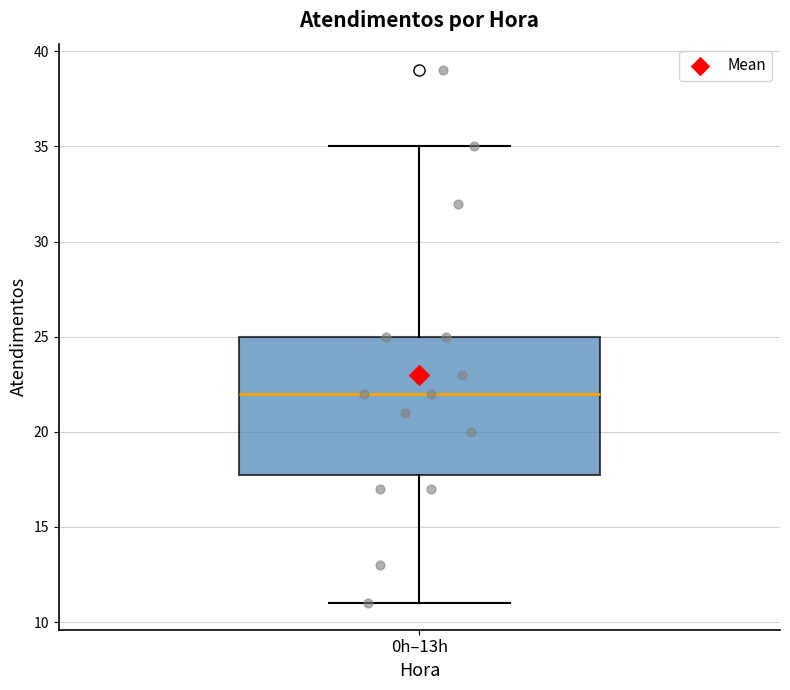

Transcribe this box plot: give where the median line is, the range the box spans, and where the two whiskers end, as read against the y-axis. The values are not printed on the chart, so give them approximately, as read against the axis.

median 22, box 18 to 25, whiskers 11 to 35